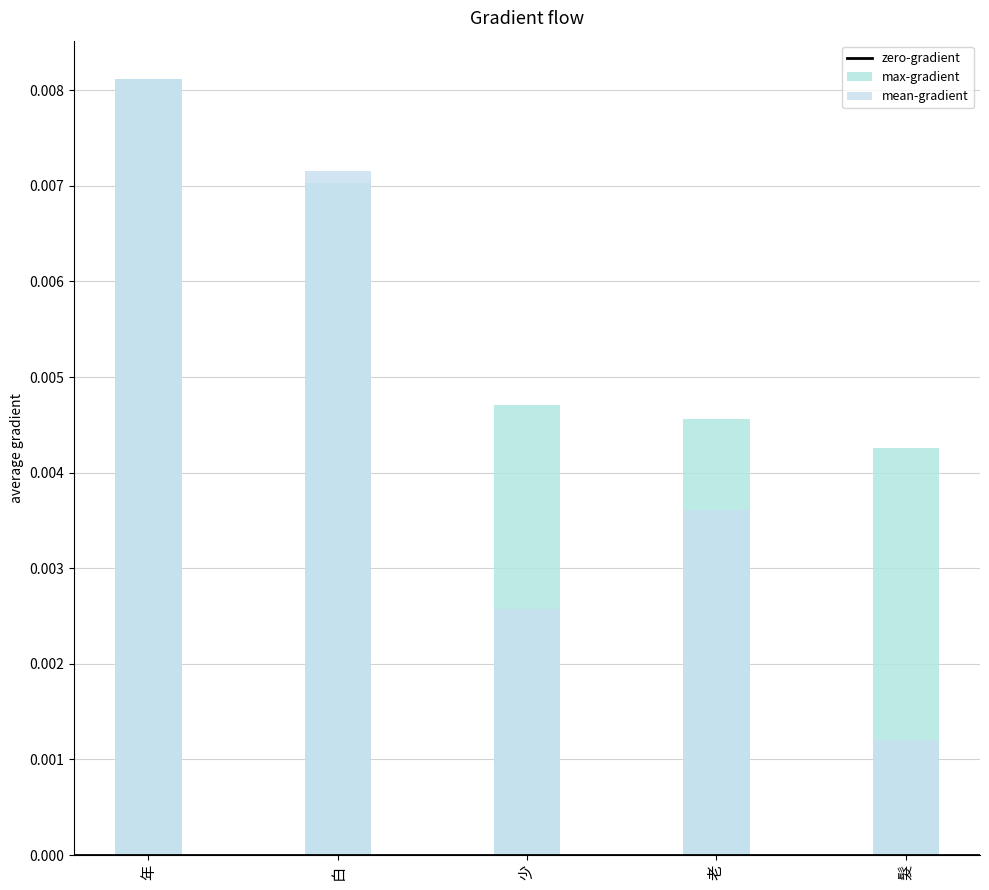

Between 白 and 老, which is larger?

白